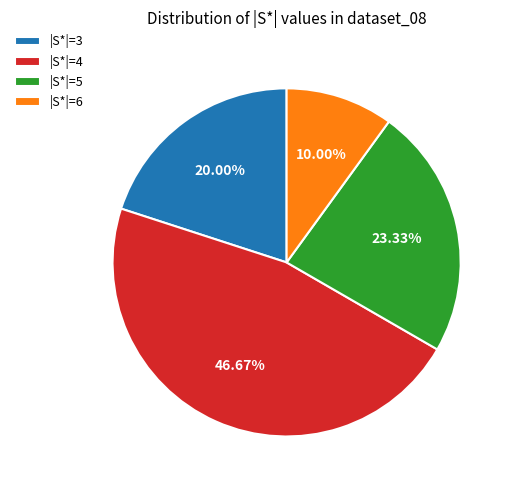

Rank the categories by value from lowest to highest.

|S*|=6, |S*|=3, |S*|=5, |S*|=4